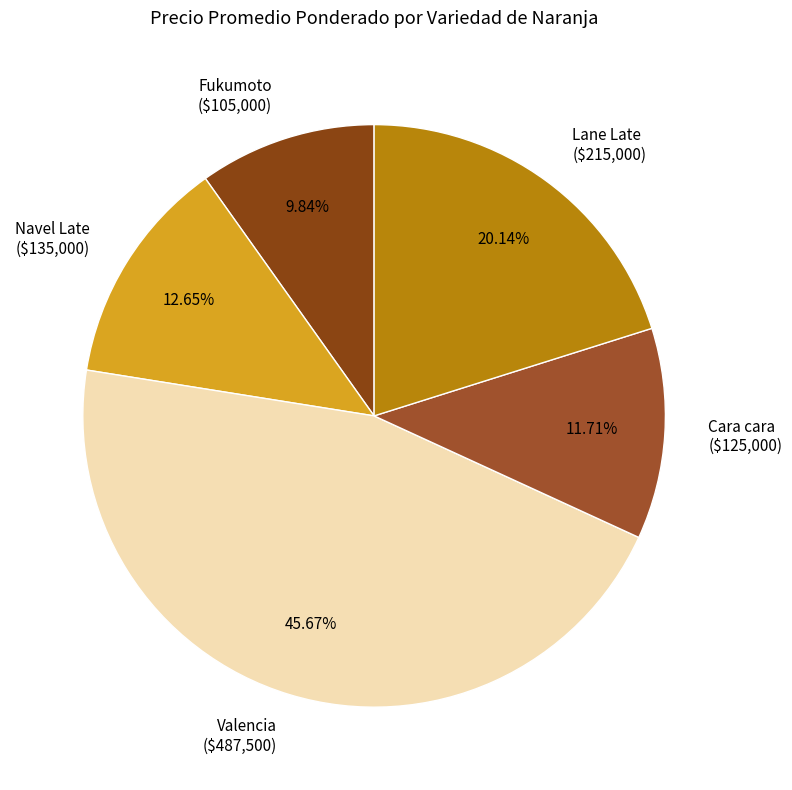

Is there a majority slice in this chart?

No